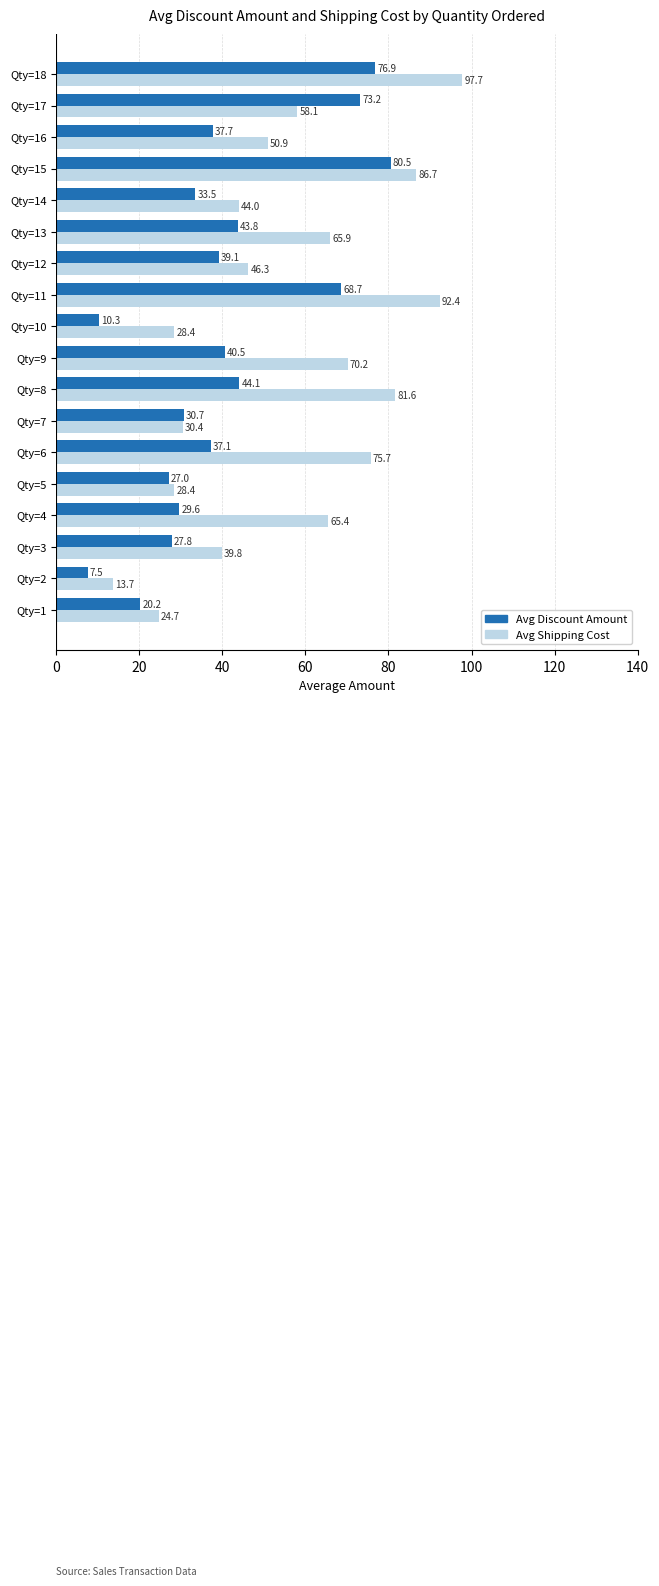

Rank the series by their maximum value, from lowest to highest.

Avg Discount Amount, Avg Shipping Cost